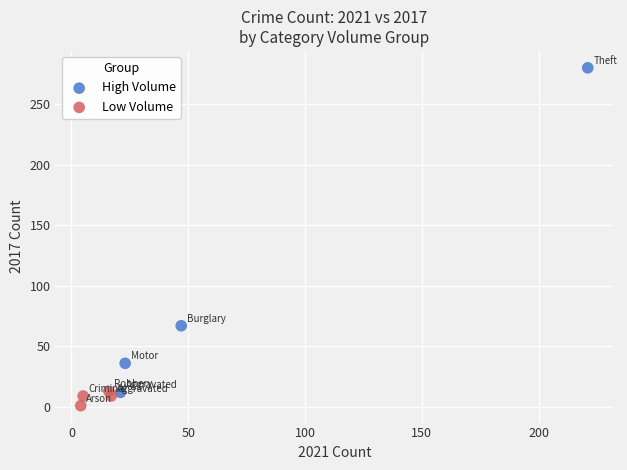

What are all the series names shown in the legend?

High Volume, Low Volume